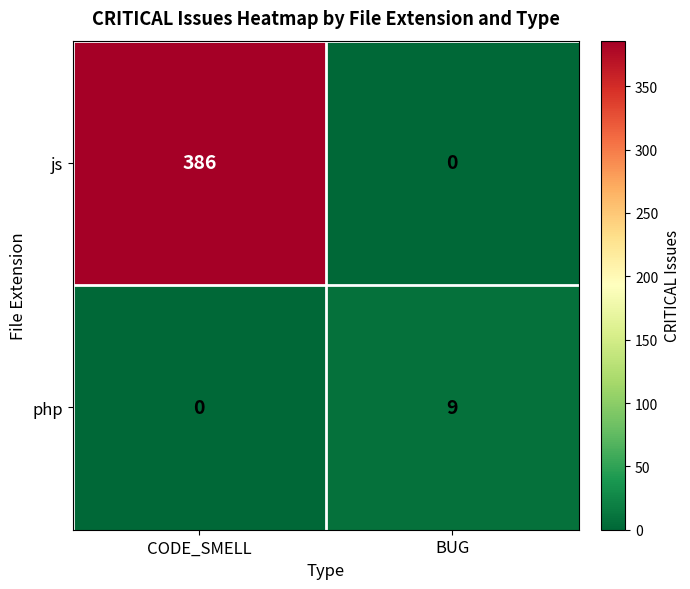

True or false: js has a value of 386 at CODE_SMELL.

True